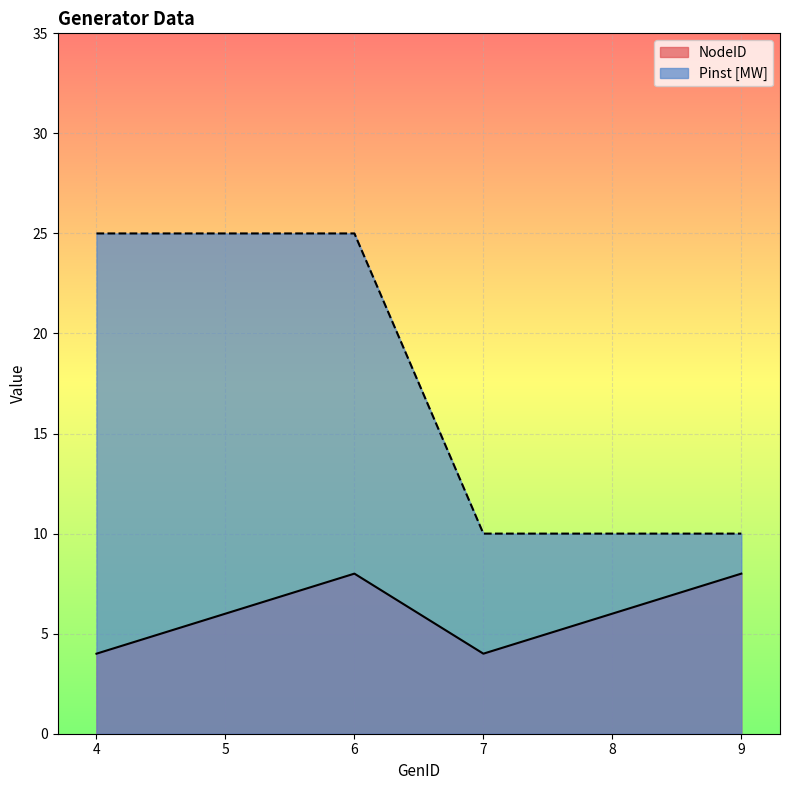

Which has a higher value, 4 or 7?

4